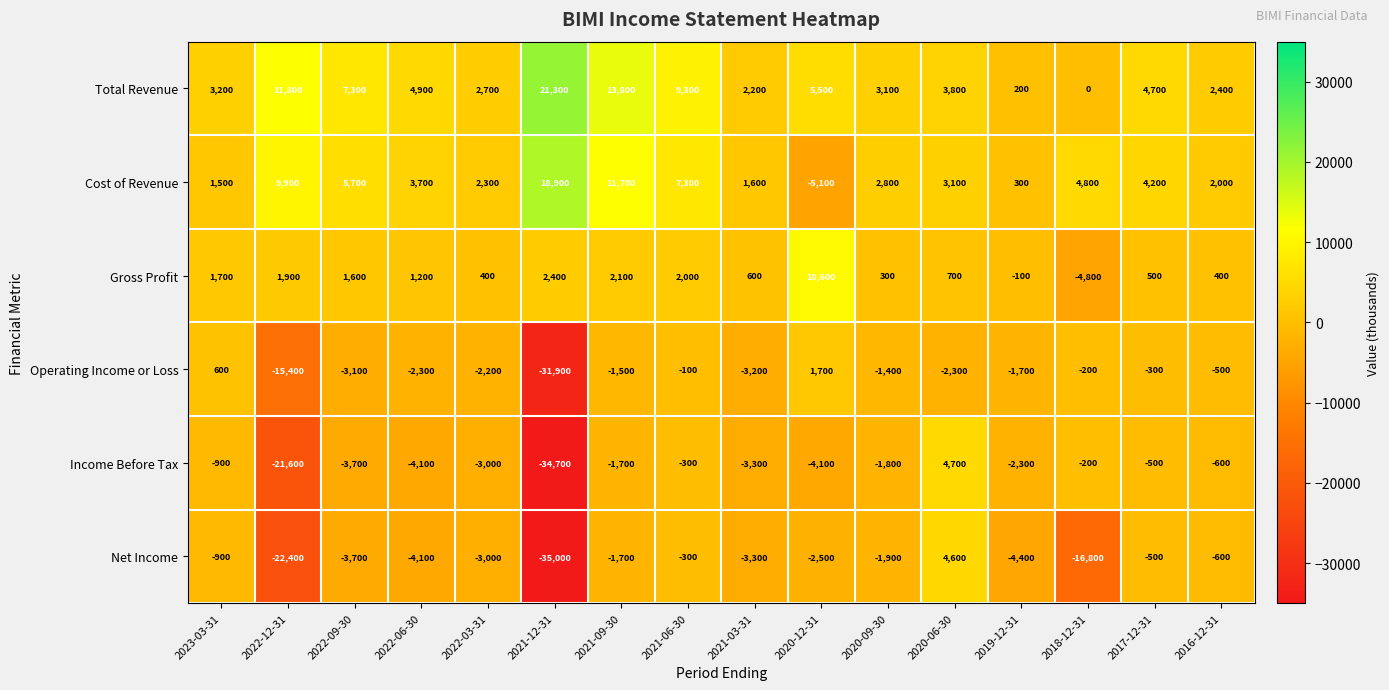

At 2020-09-30, list the series in order from largest to smallest.

Total Revenue, Cost of Revenue, Gross Profit, Operating Income or Loss, Income Before Tax, Net Income